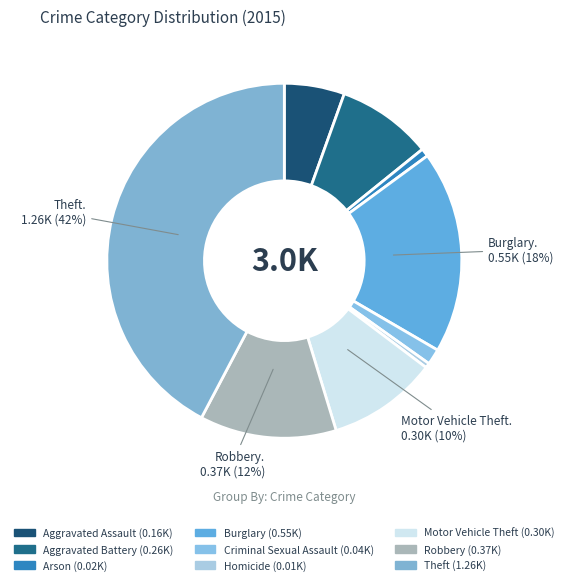

What percentage is the Aggravated Assault slice, to the nearest percent?

5%